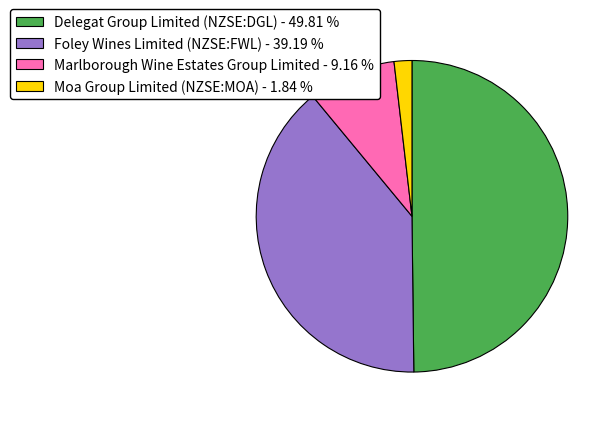

What is the smallest slice in the pie chart?

Moa Group Limited (NZSE:MOA)